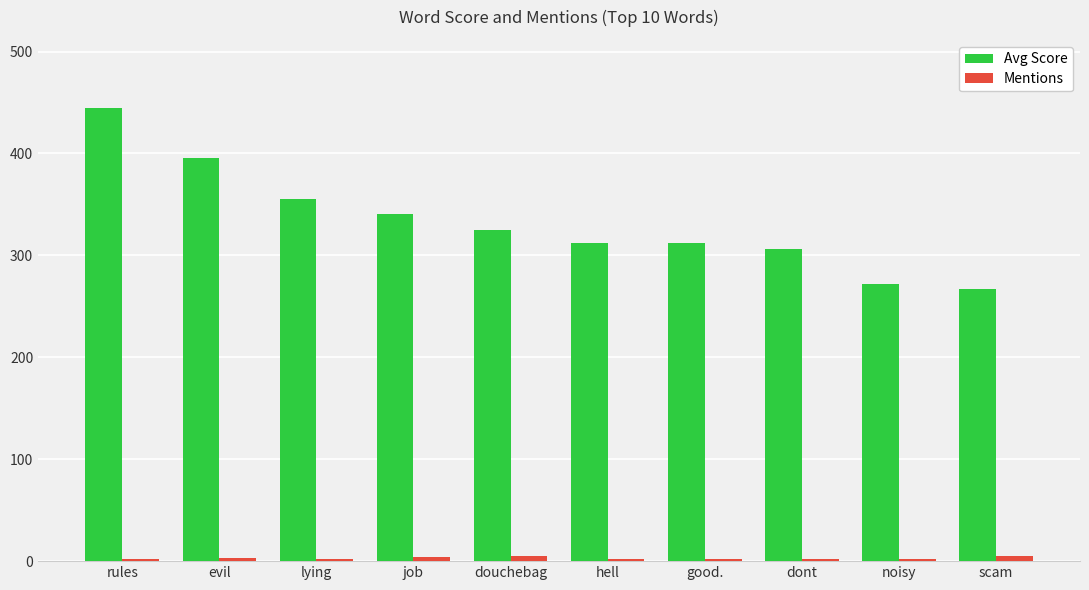

The Avg Score series shows 200.0 at douchebag. True or false?

False